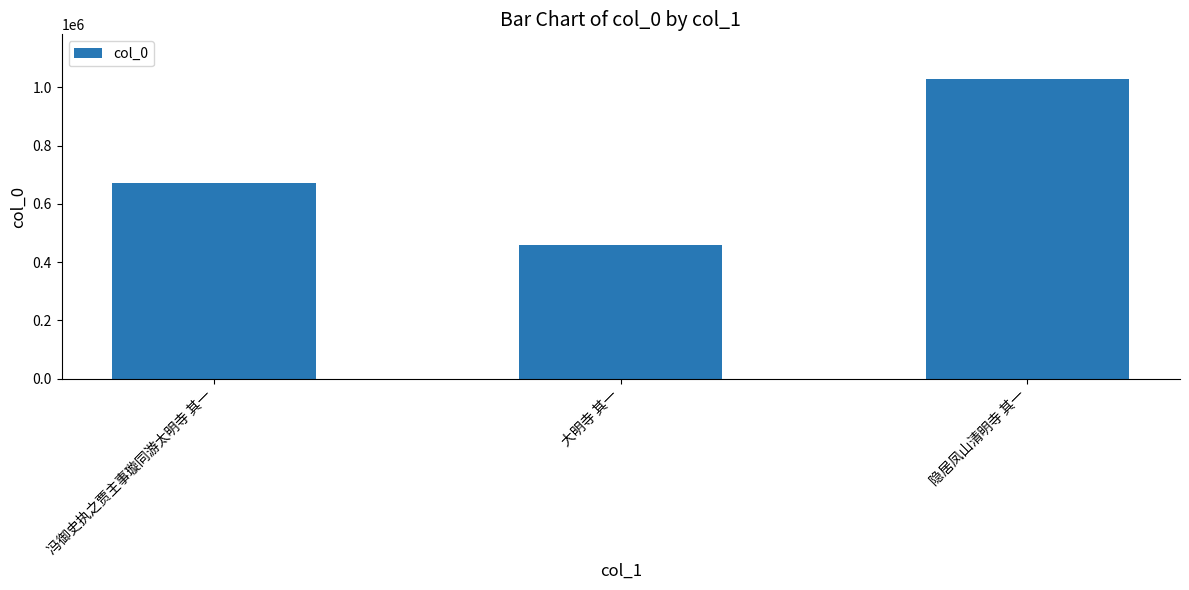

What value does the data have at 隐居凤山清明寺 其一, to the nearest 100?

1028300